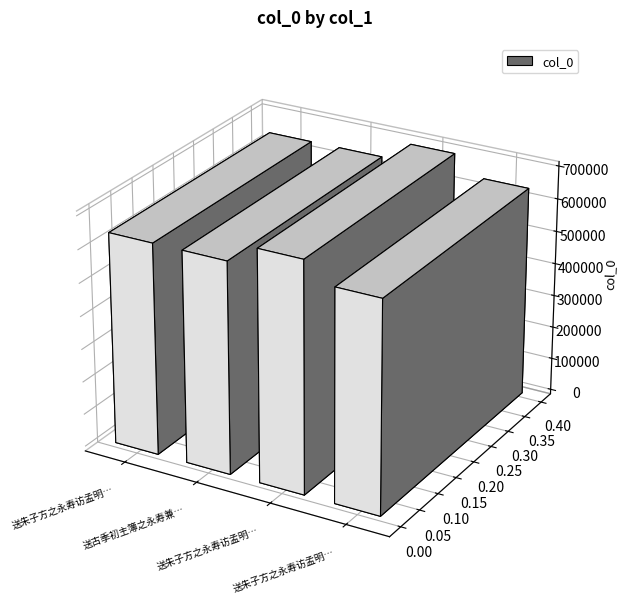

At which label is the value closest to 670345?

送朱子方之永寿访孟明府 其二